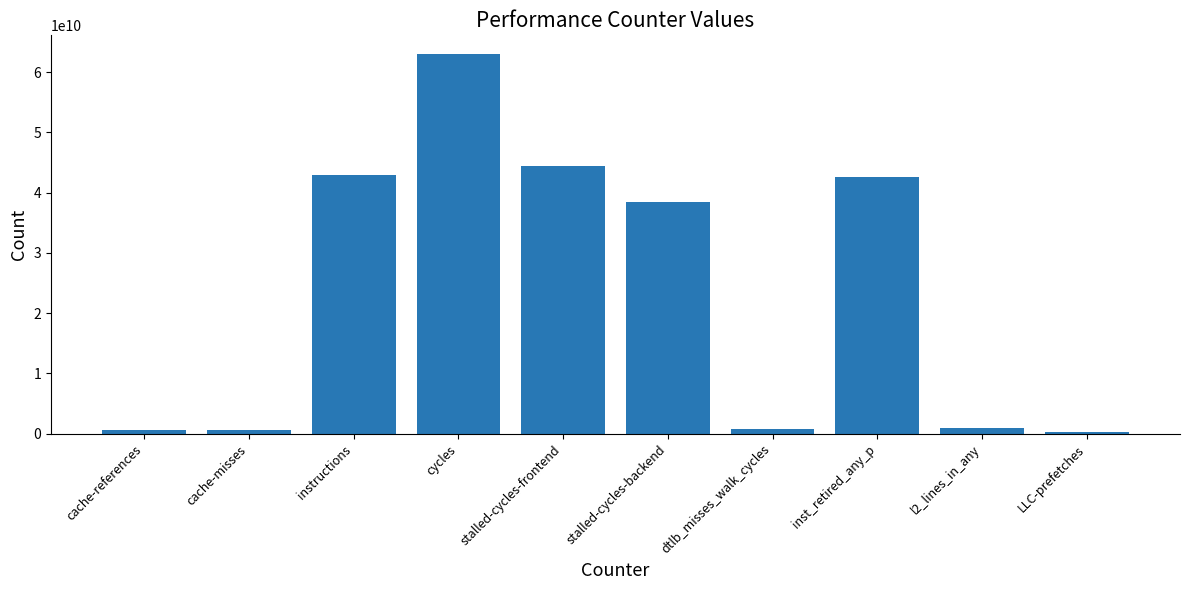

How many distinct data groups are displayed?

1